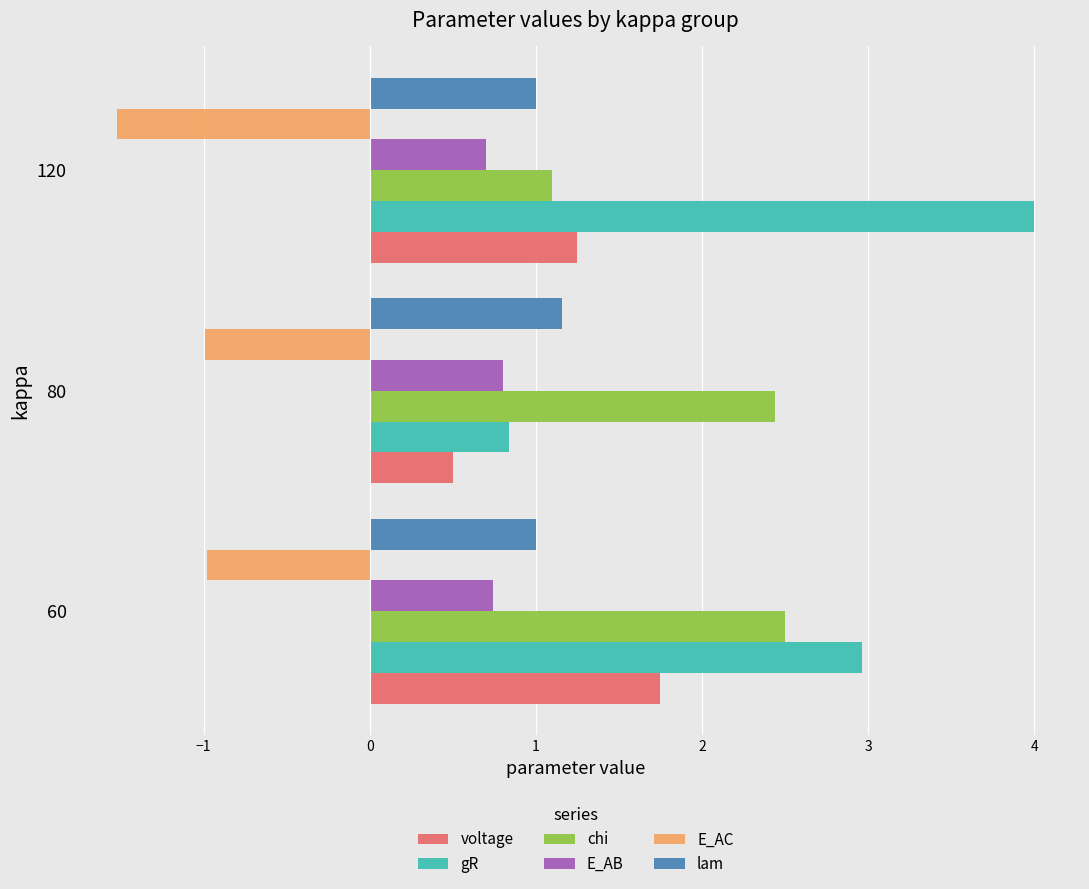

Which series has the largest total across all categories?

gR